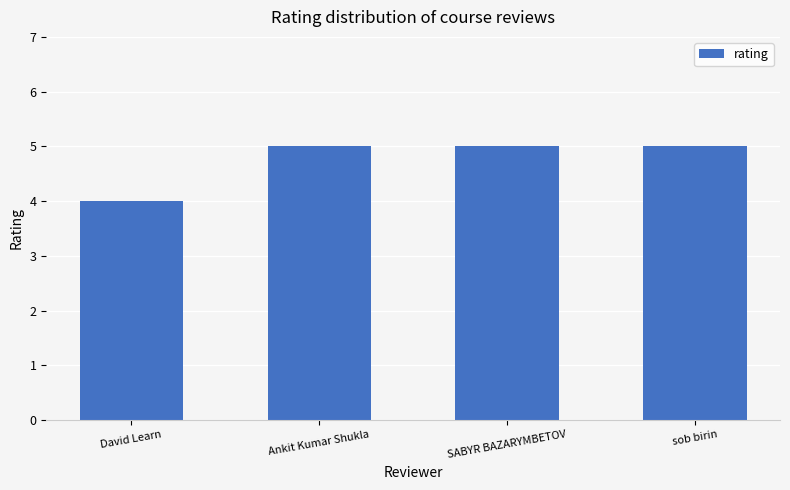

Reading left to right, transcribe all the data shown in this chart.

David Learn=4	Ankit Kumar Shukla=5	SABYR BAZARYMBETOV=5	sob birin=5